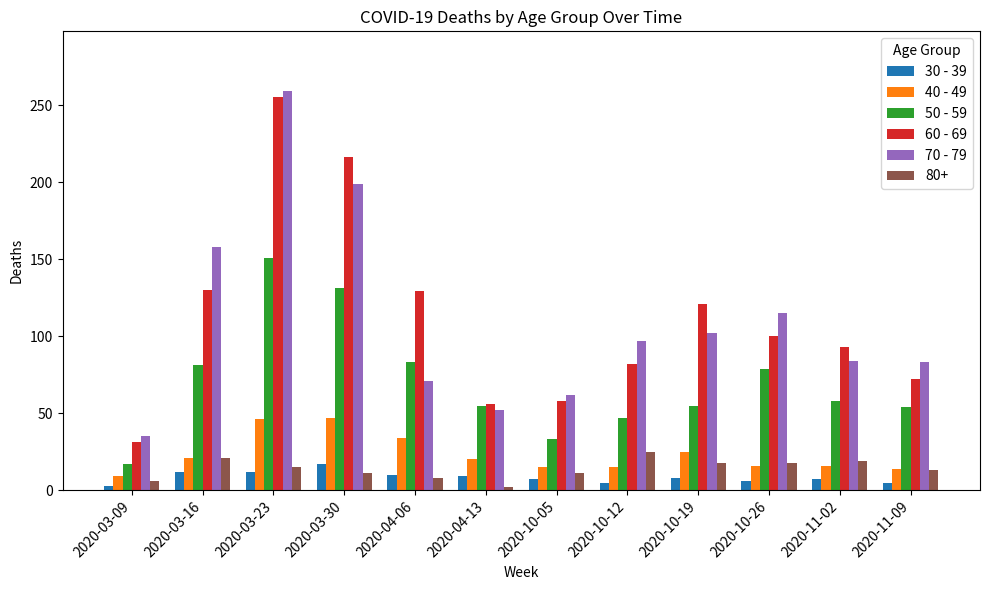

Is the value of 40 - 49 at 2020-04-13 greater than the value of 30 - 39 at 2020-10-12?

Yes